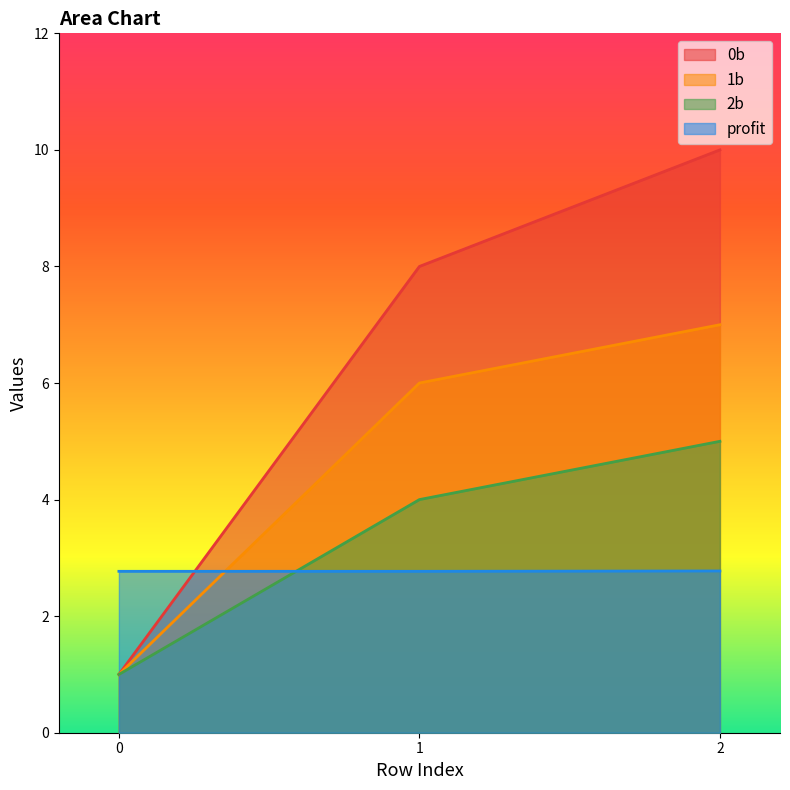

What is the sum of the 1b values at 0 and 2?

8.0